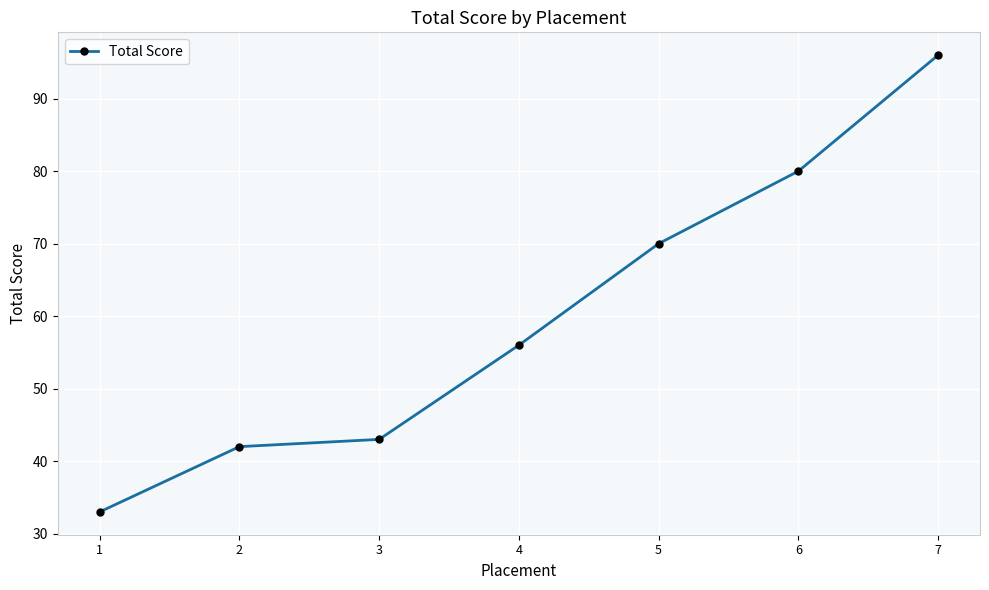

What is the minimum value shown in the chart?

33